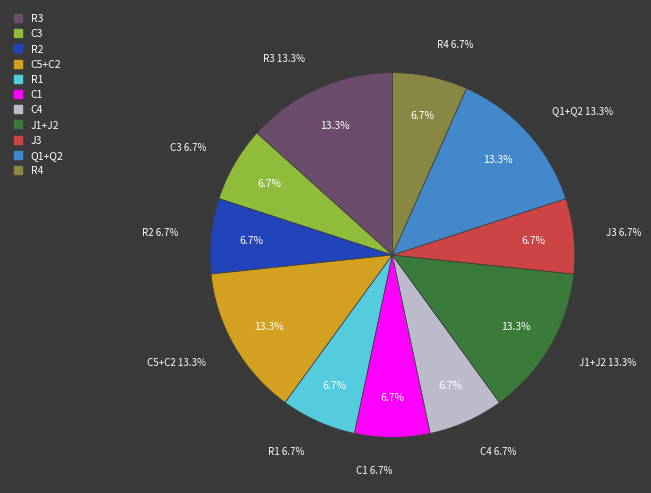

Combined, what portion of the pie is R1 and R3?

20.0%